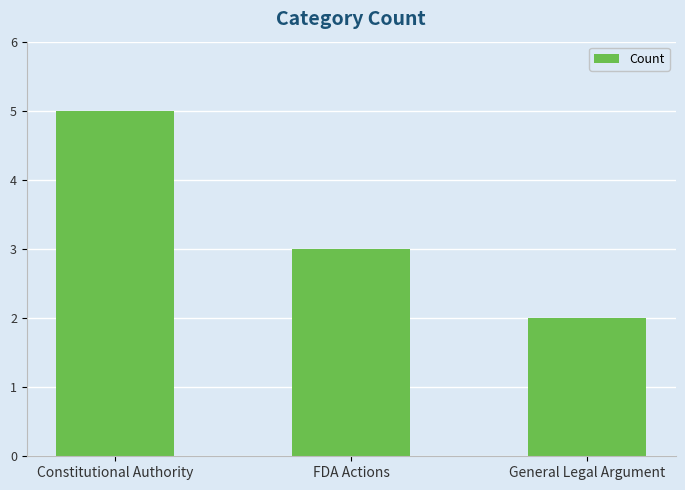

What is the difference between the maximum and minimum values?

3